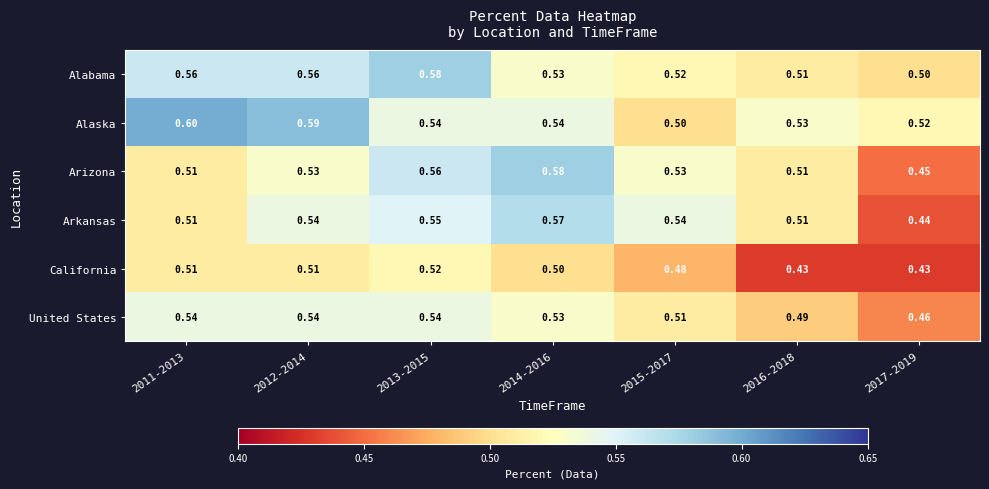

How many distinct data groups are displayed?

6